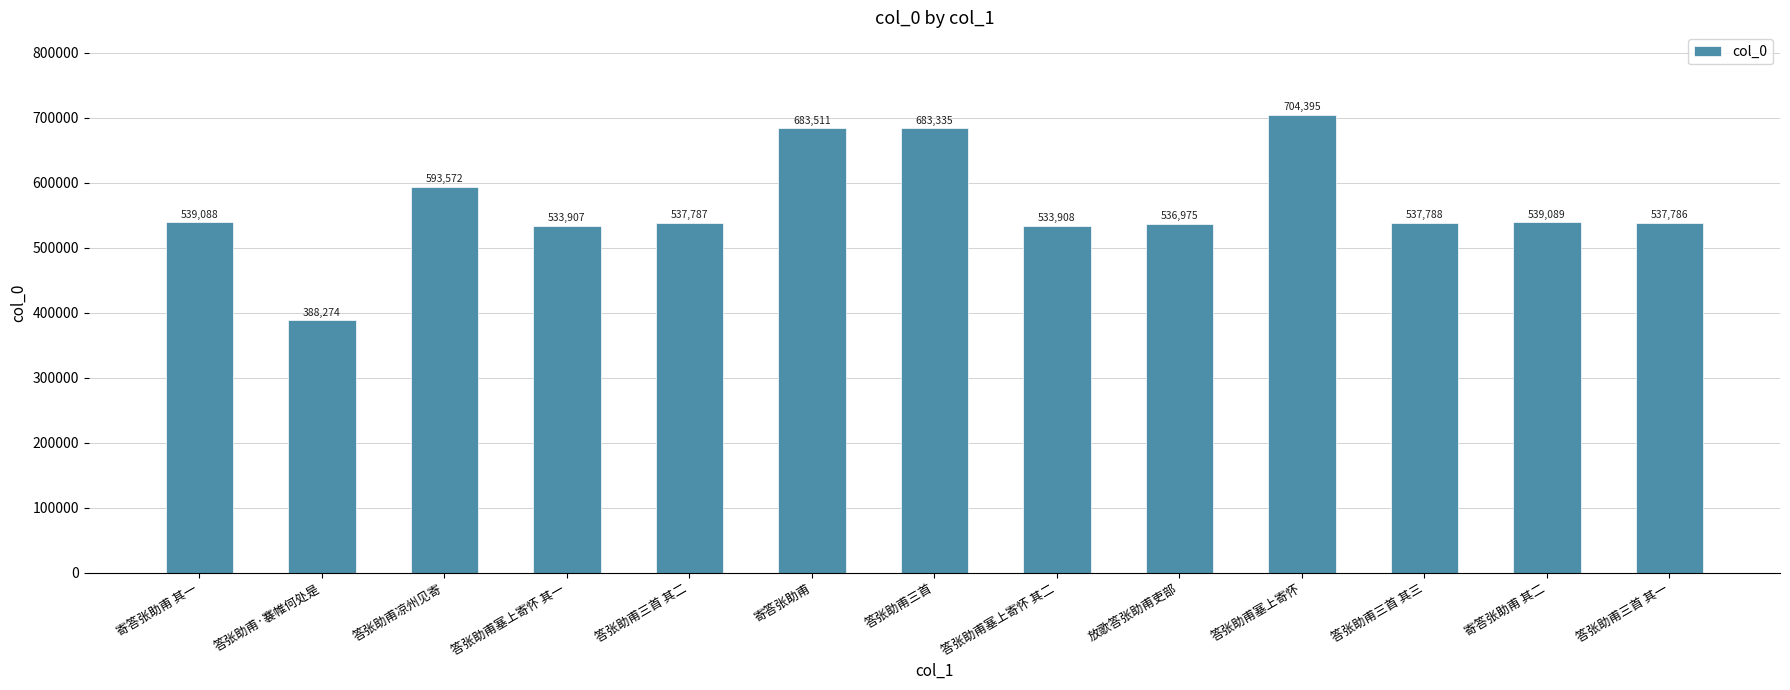

What is the minimum value shown in the chart?

388274